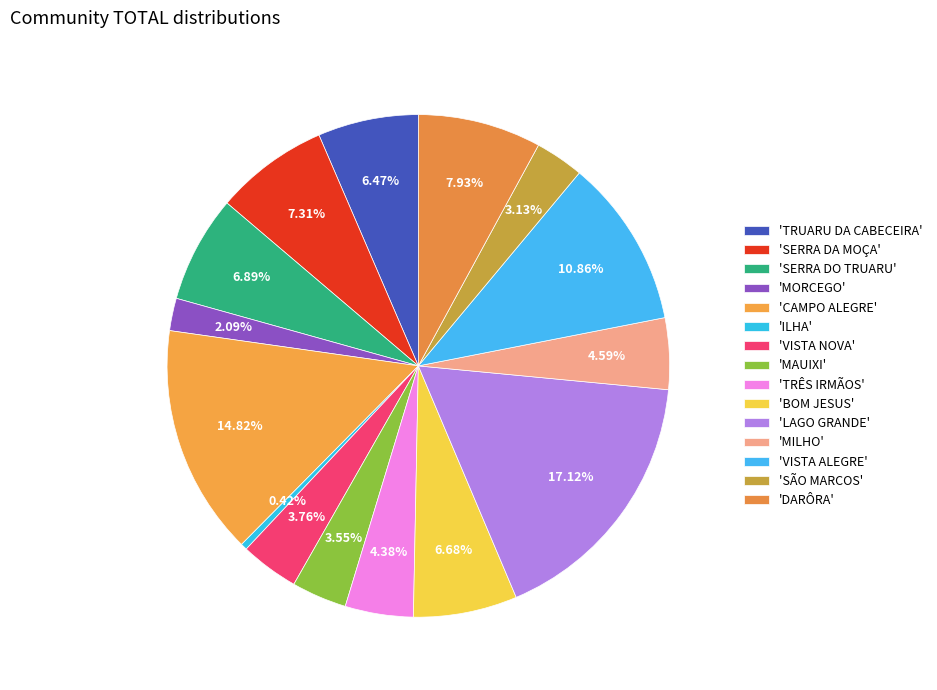

Rank the categories by value from lowest to highest.

ILHA, MORCEGO, SÃO MARCOS, MAUIXI, VISTA NOVA, TRÊS IRMÃOS, MILHO, TRUARU DA CABECEIRA, BOM JESUS, SERRA DO TRUARU, SERRA DA MOÇA, DARÔRA, VISTA ALEGRE, CAMPO ALEGRE, LAGO GRANDE